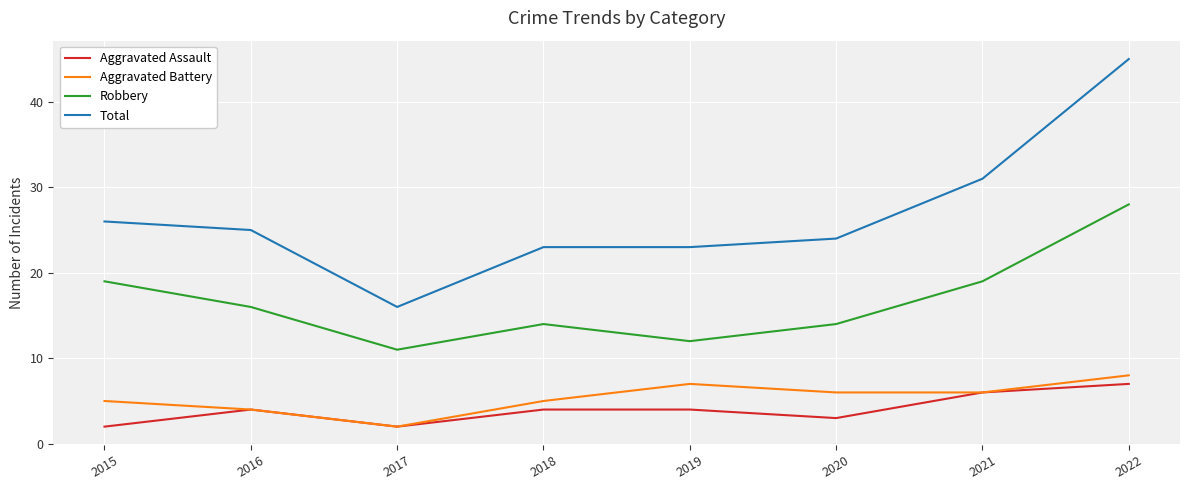

Read the Aggravated Battery value at 2022.

8